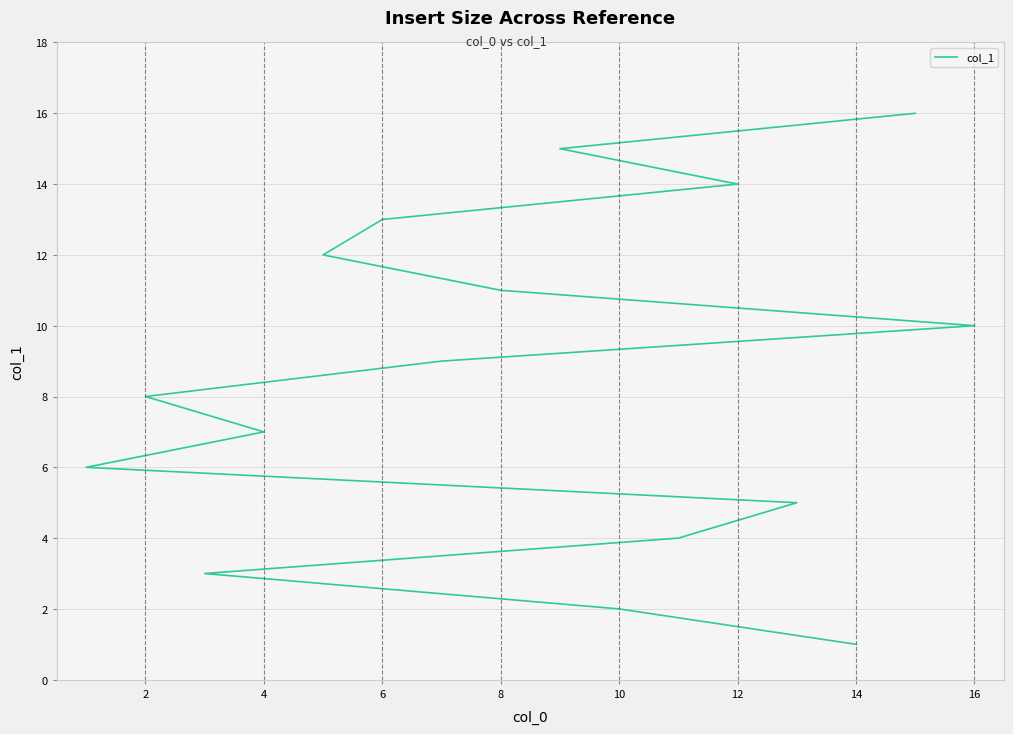

What is the value of the 5th point from the left?

5